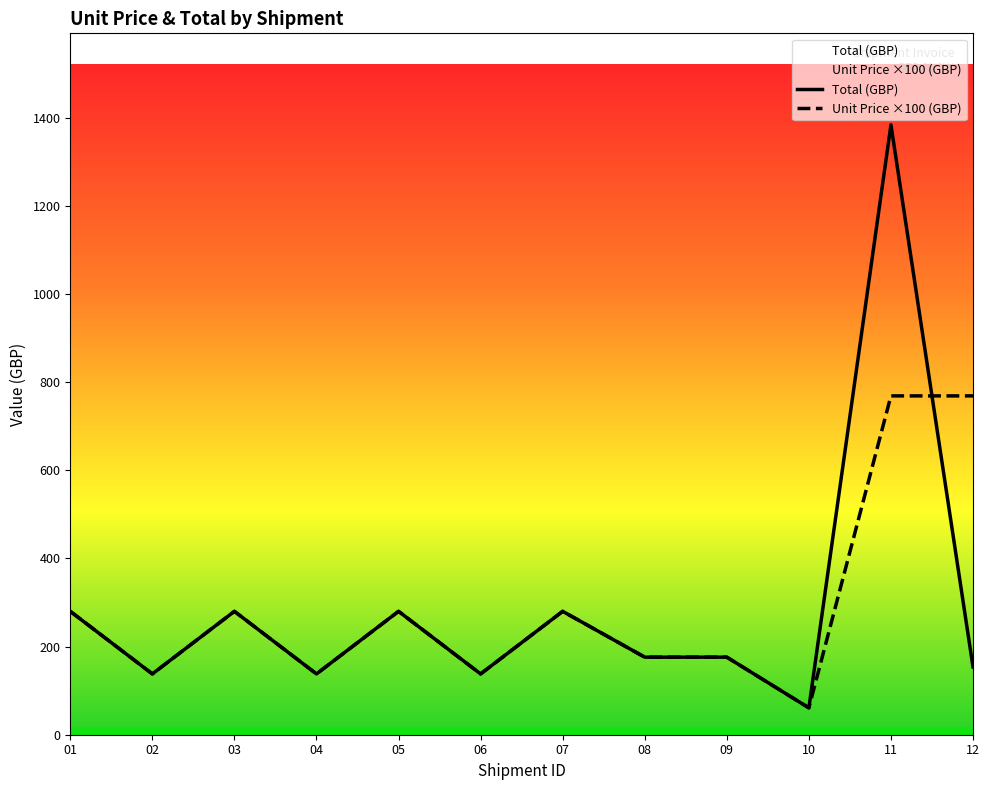

What is the difference between the Unit Price ×100 (GBP) values at 12 and 06?

631.0